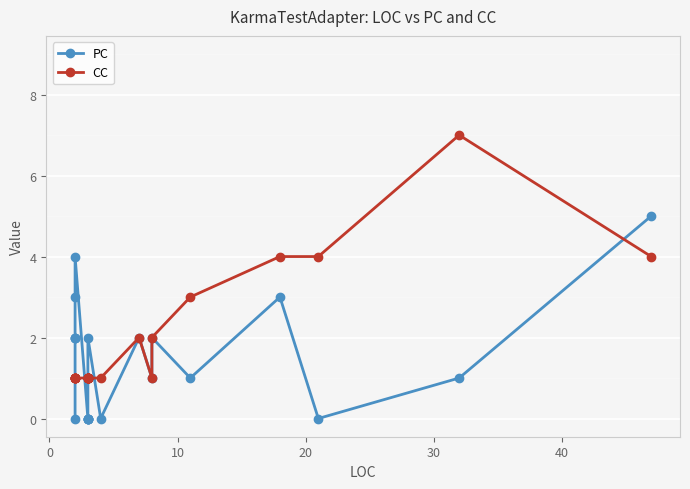

What is the difference between the second highest and second lowest values in the CC series?

3